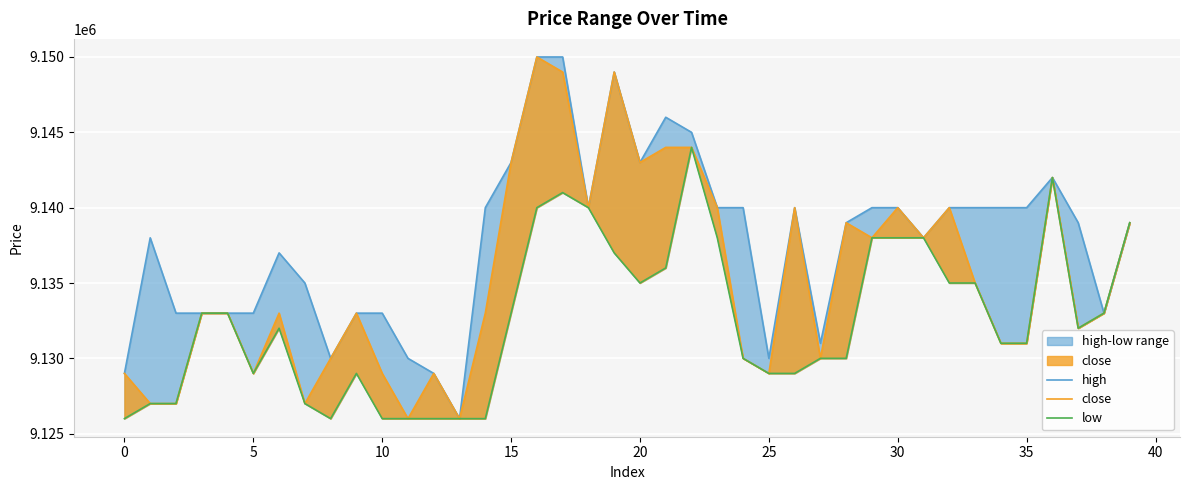

True or false: high has more than 2 points higher than both neighbors.

True